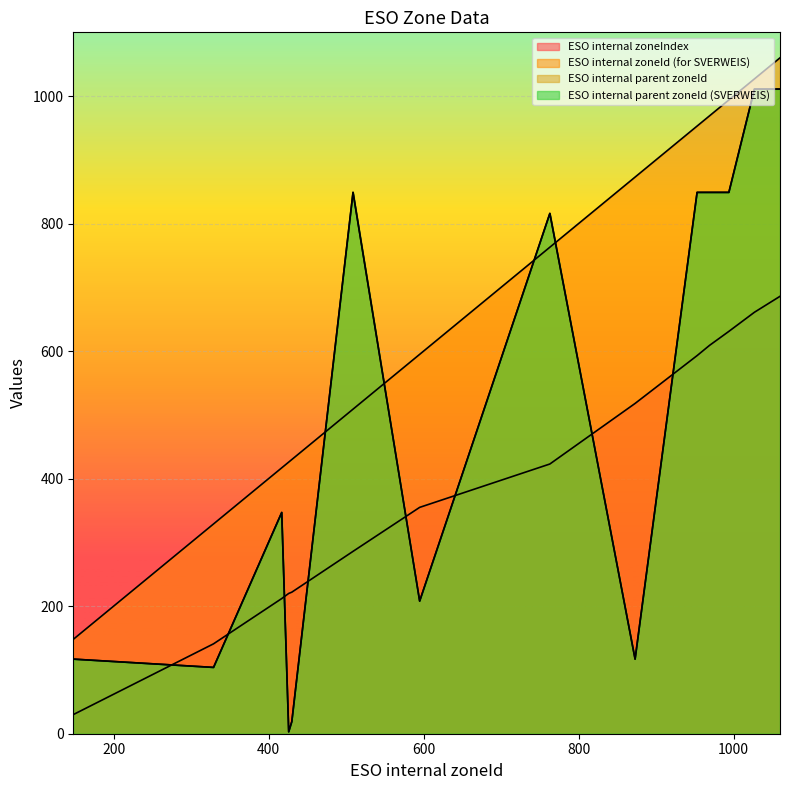

What is the label of the 11th point from the right?

329